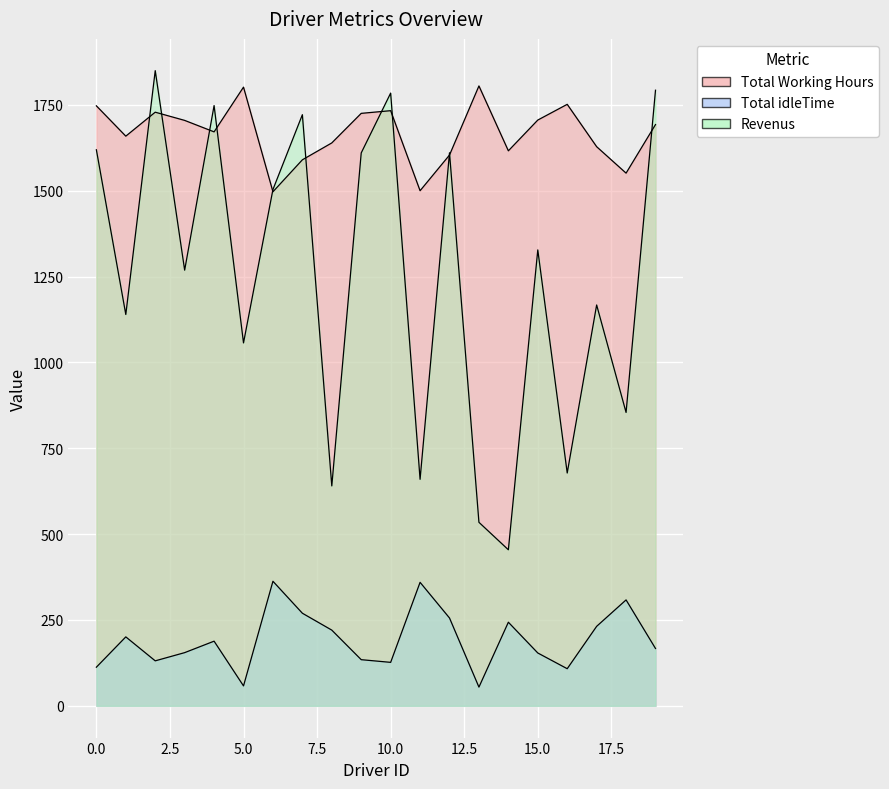

True or false: Revenus and Total idleTime intersect in this chart.

False